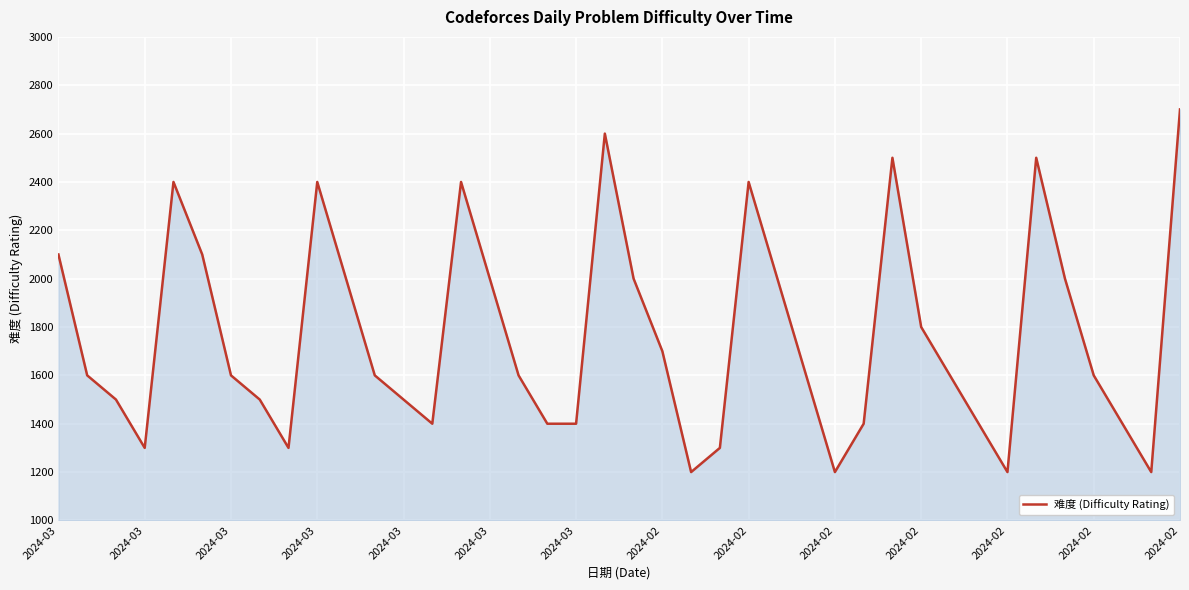

What is the minimum value shown in the chart?

1200